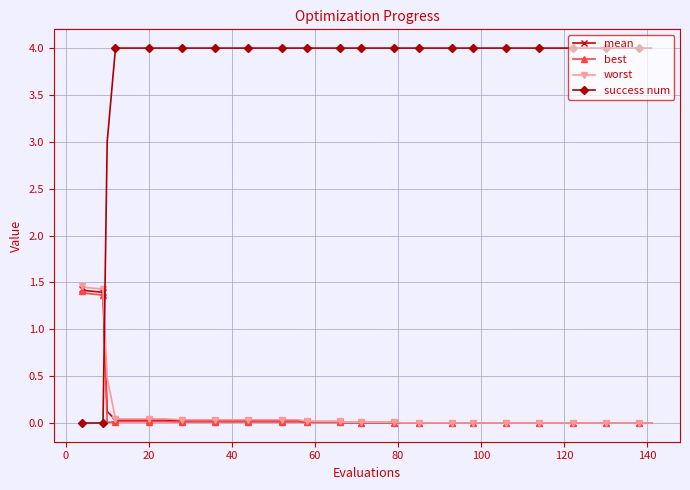

Which series has the widest spread of values?

success num